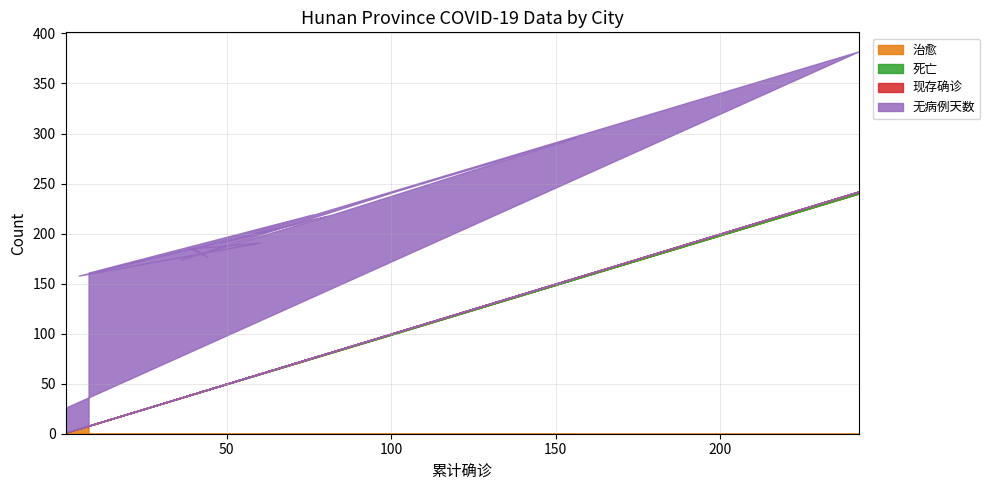

What are all the series names shown in the legend?

治愈, 死亡, 现存确诊, 无病例天数